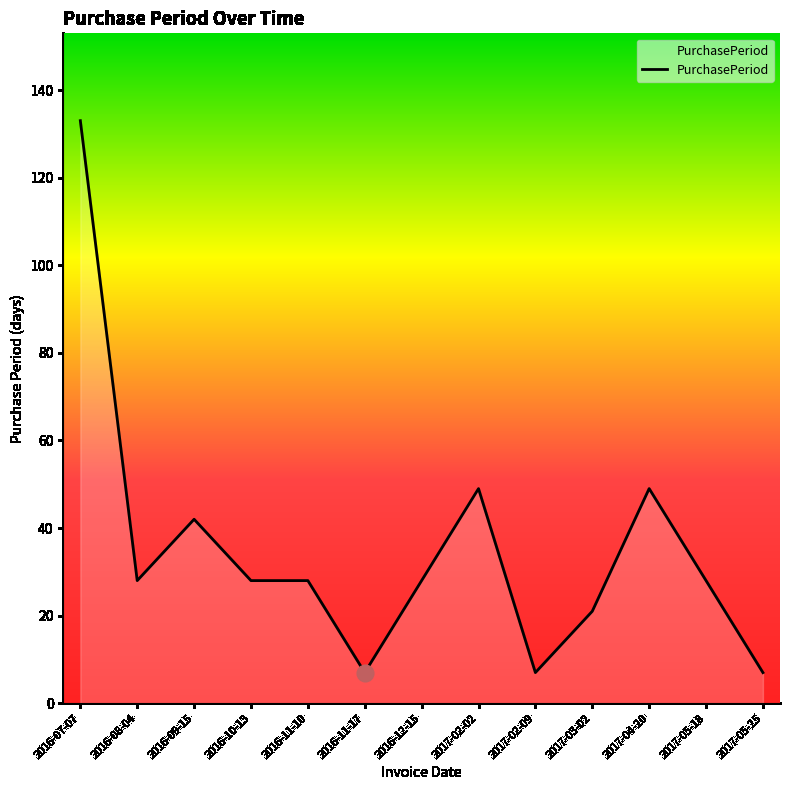

What is the change in value from 2016-09-15 to 2016-11-10?

-14